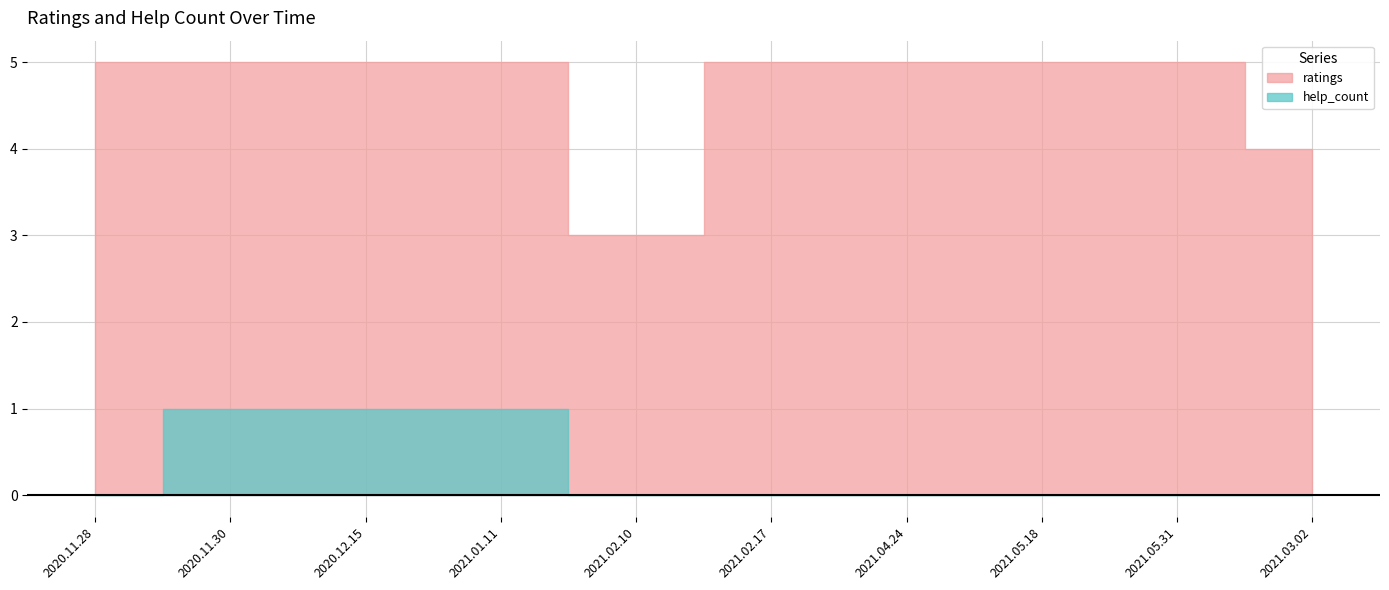

The help_count series shows 0 at 2020.11.28. True or false?

False